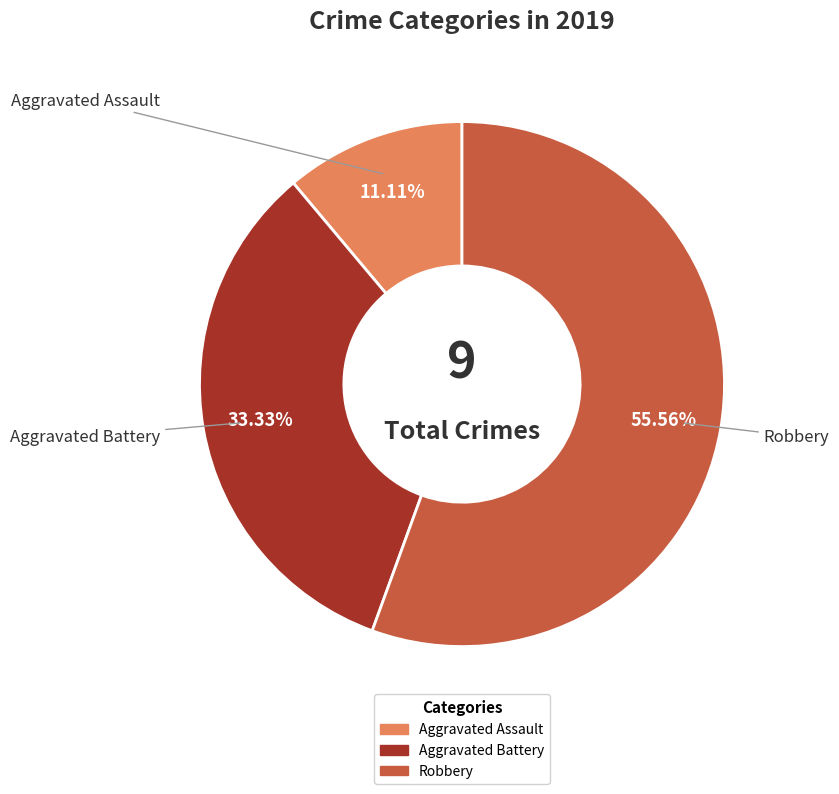

How many slices are in this pie chart?

3